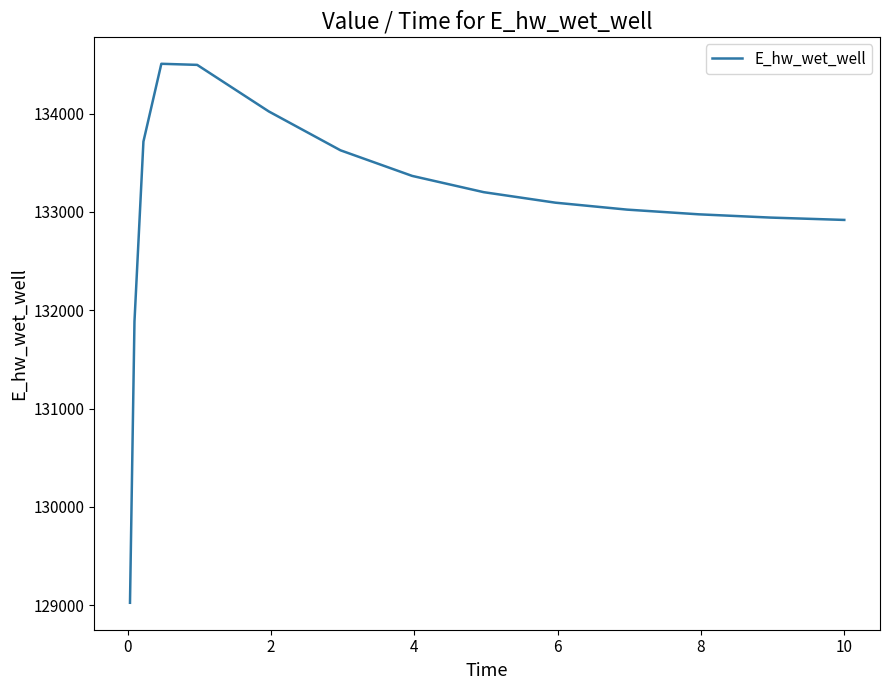

What is the maximum value shown in the chart?

134506.5